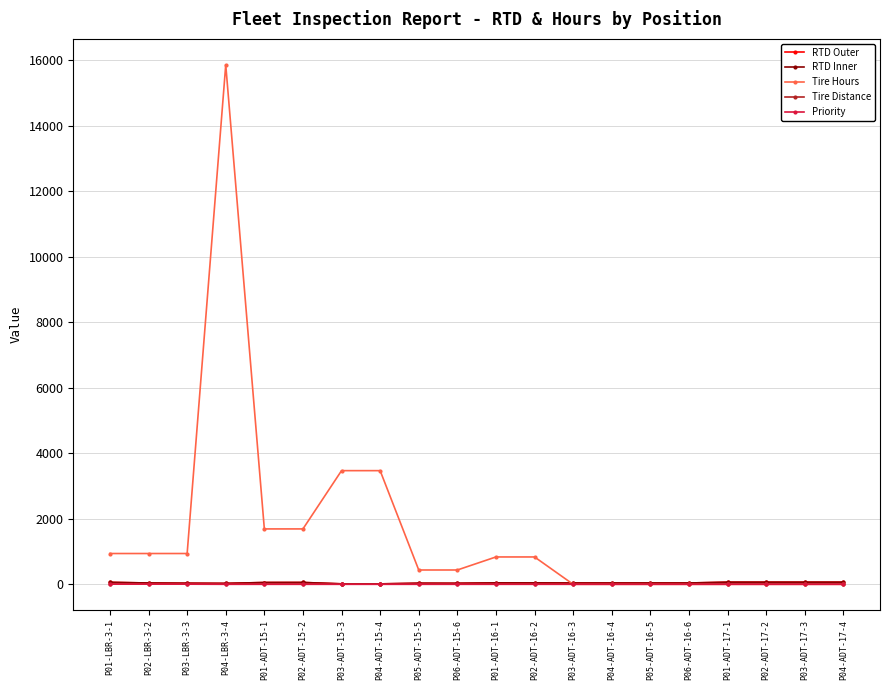

In RTD Outer, how many points are lower than both neighbors (excluding endpoints)?

3